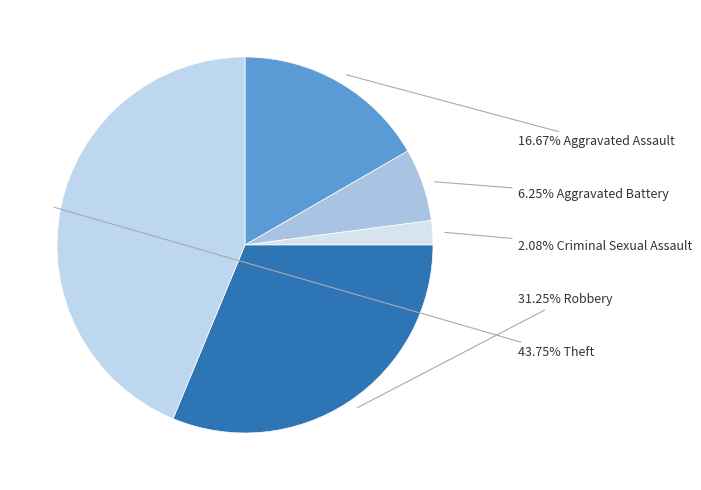

Count the number of slices in the pie.

5